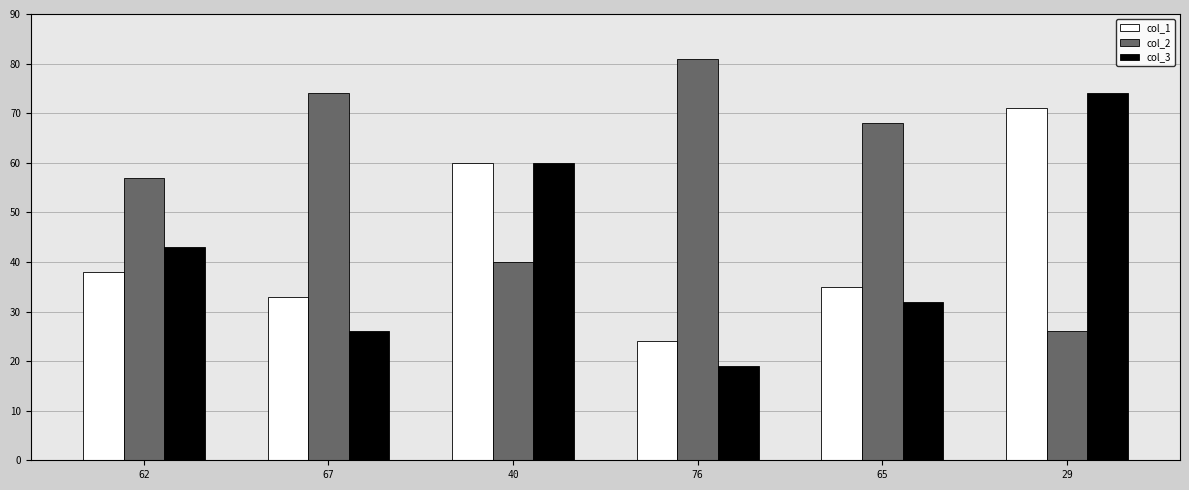

How many data points does each series have?

6